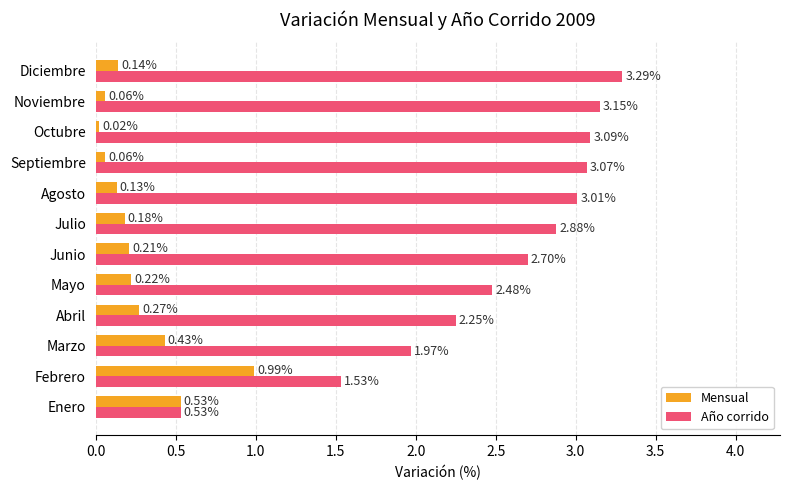

Which label corresponds to the largest value in the chart?

Diciembre